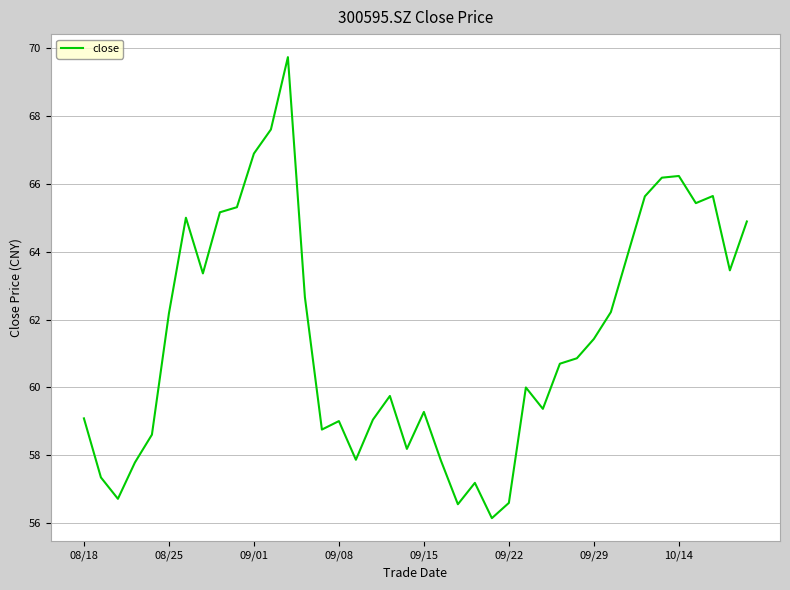

What is the maximum value shown in the chart?

69.7